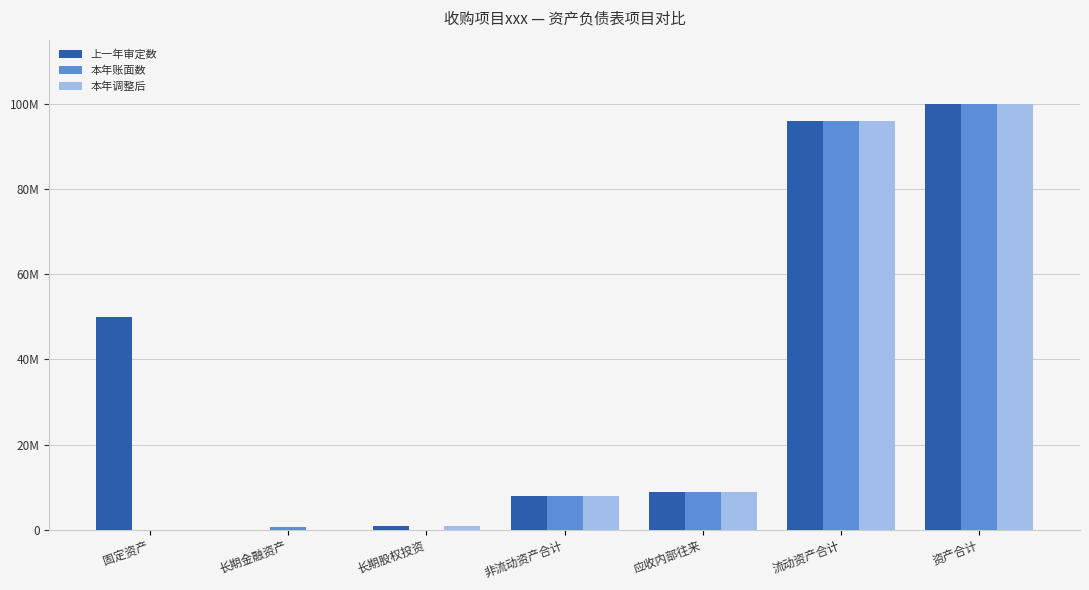

What position from the left is 非流动资产合计?

4